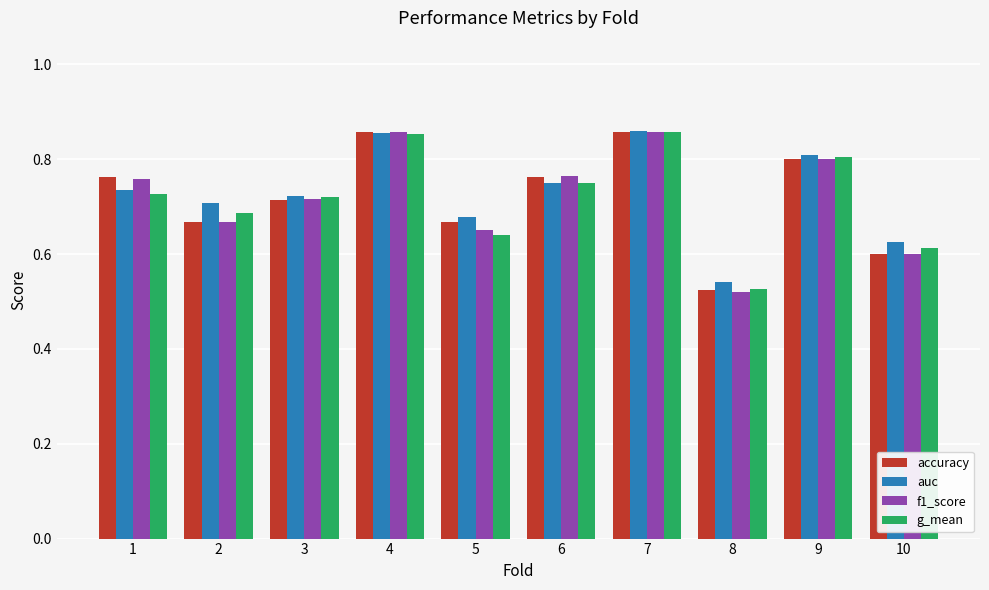

At which label is g_mean closest to 0?

8